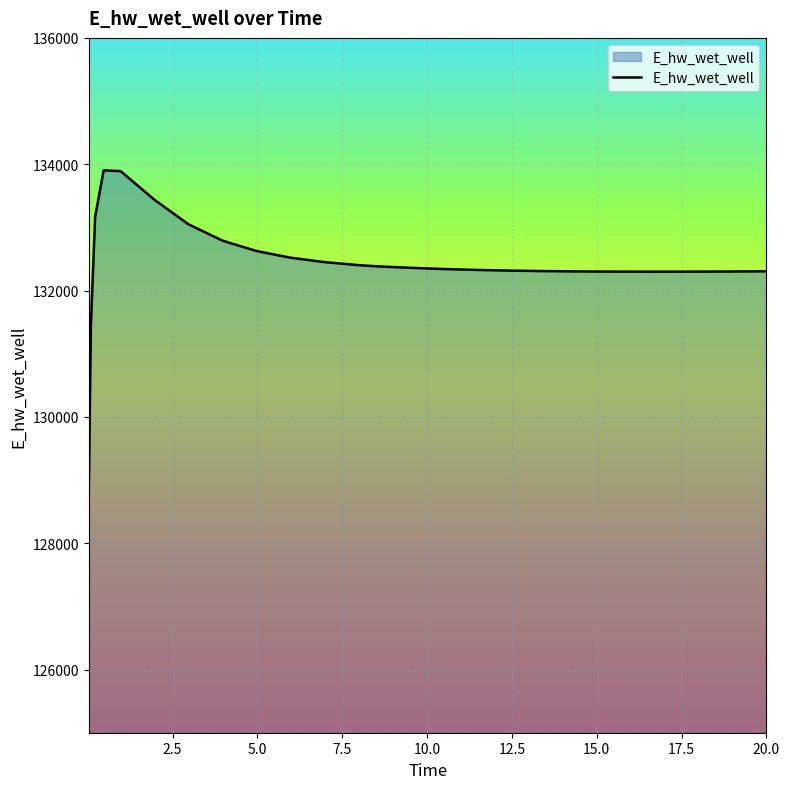

What is the difference between the maximum and minimum values?

5102.0